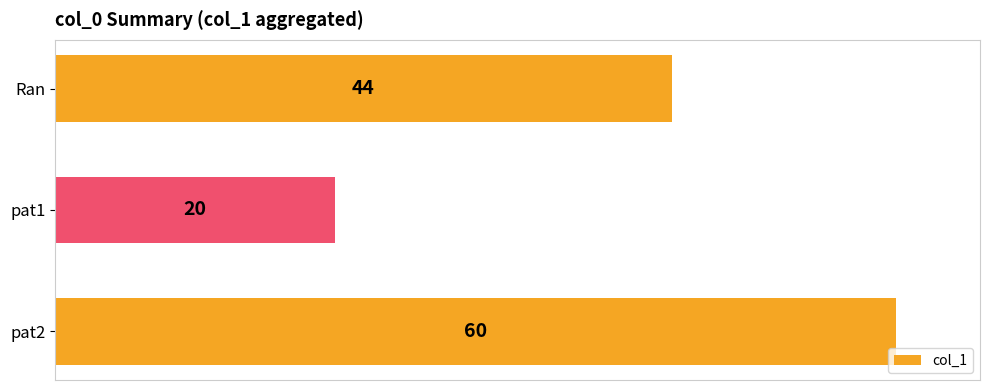

What is the change in value from Ran to pat1?

-24